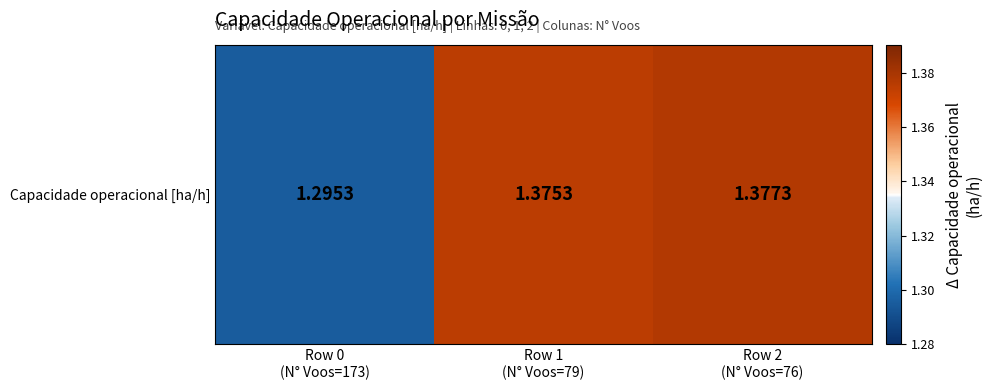

What is the minimum value shown in the chart?

1.3